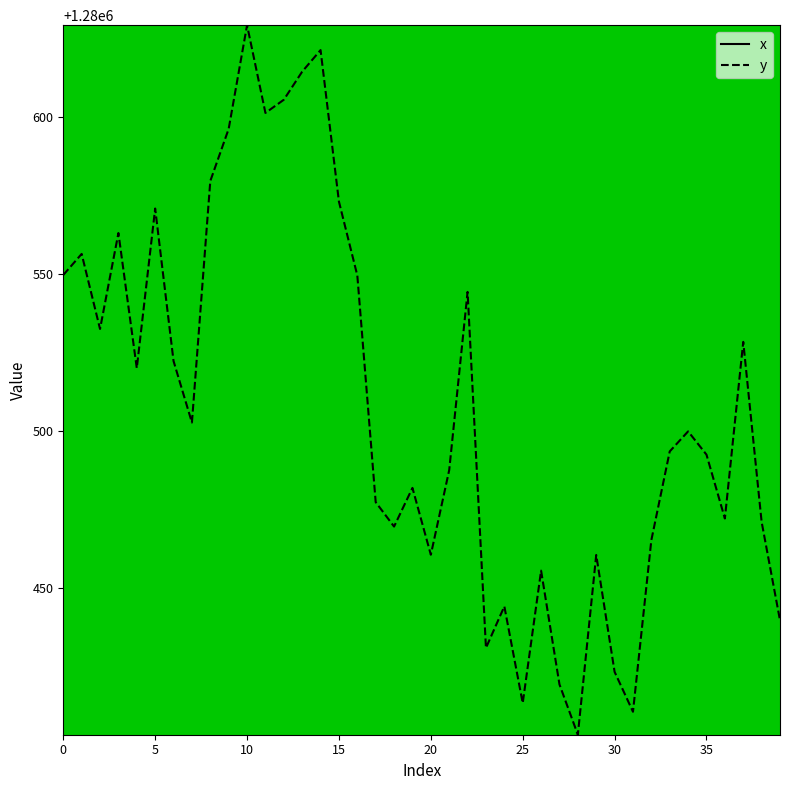

What value does the y series have at 27?

1280419.4